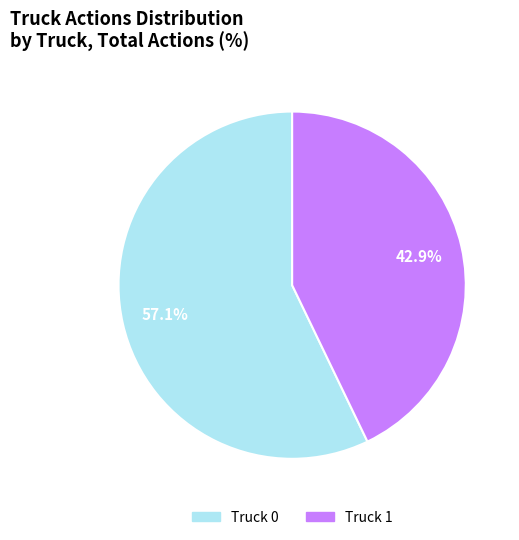

Which category has the smallest portion of the pie?

Truck 1